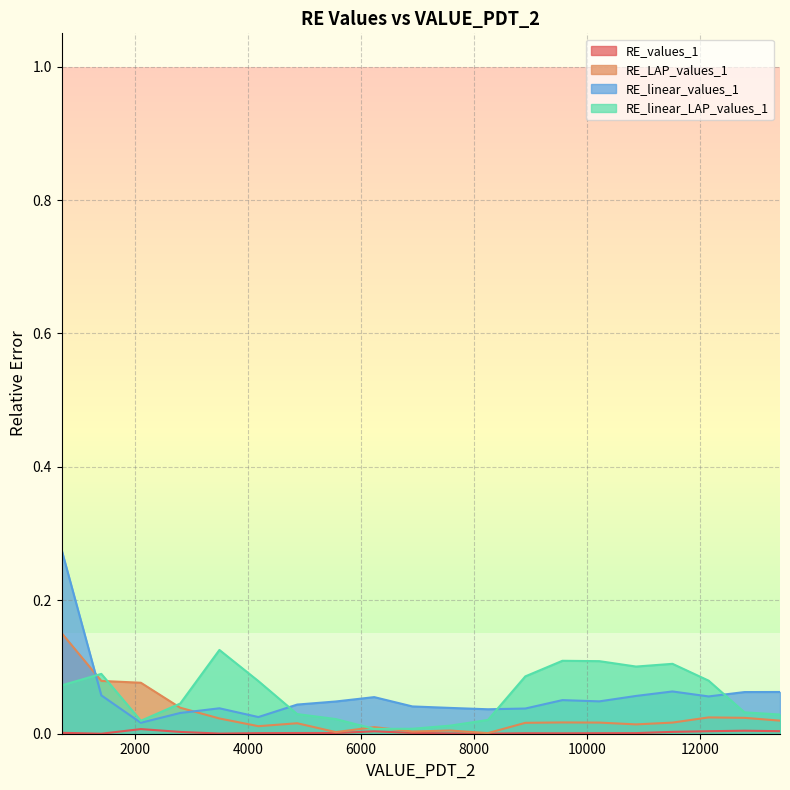

What position from the left is 6231.627995039214?

9